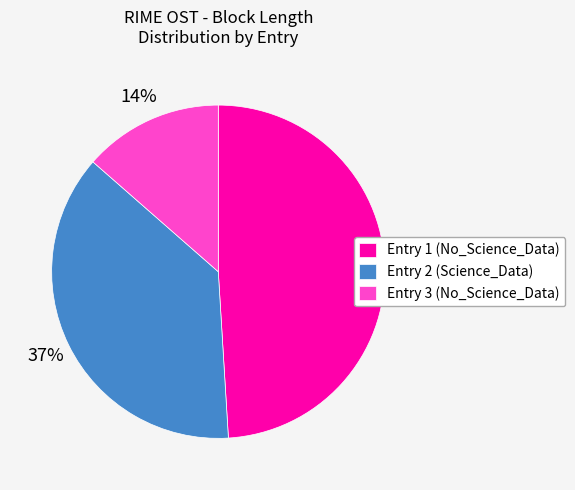

To the nearest percent, what is the difference between the Entry 1 (No_Science_Data) and Entry 2 (Science_Data) slice percentages?

12%